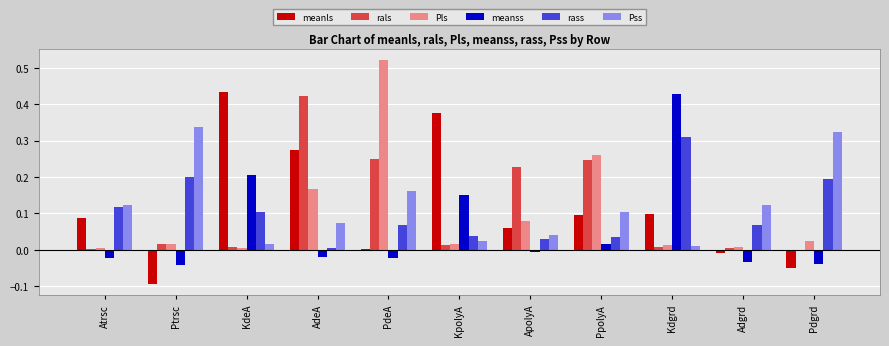

How many groups of bars are there?

11